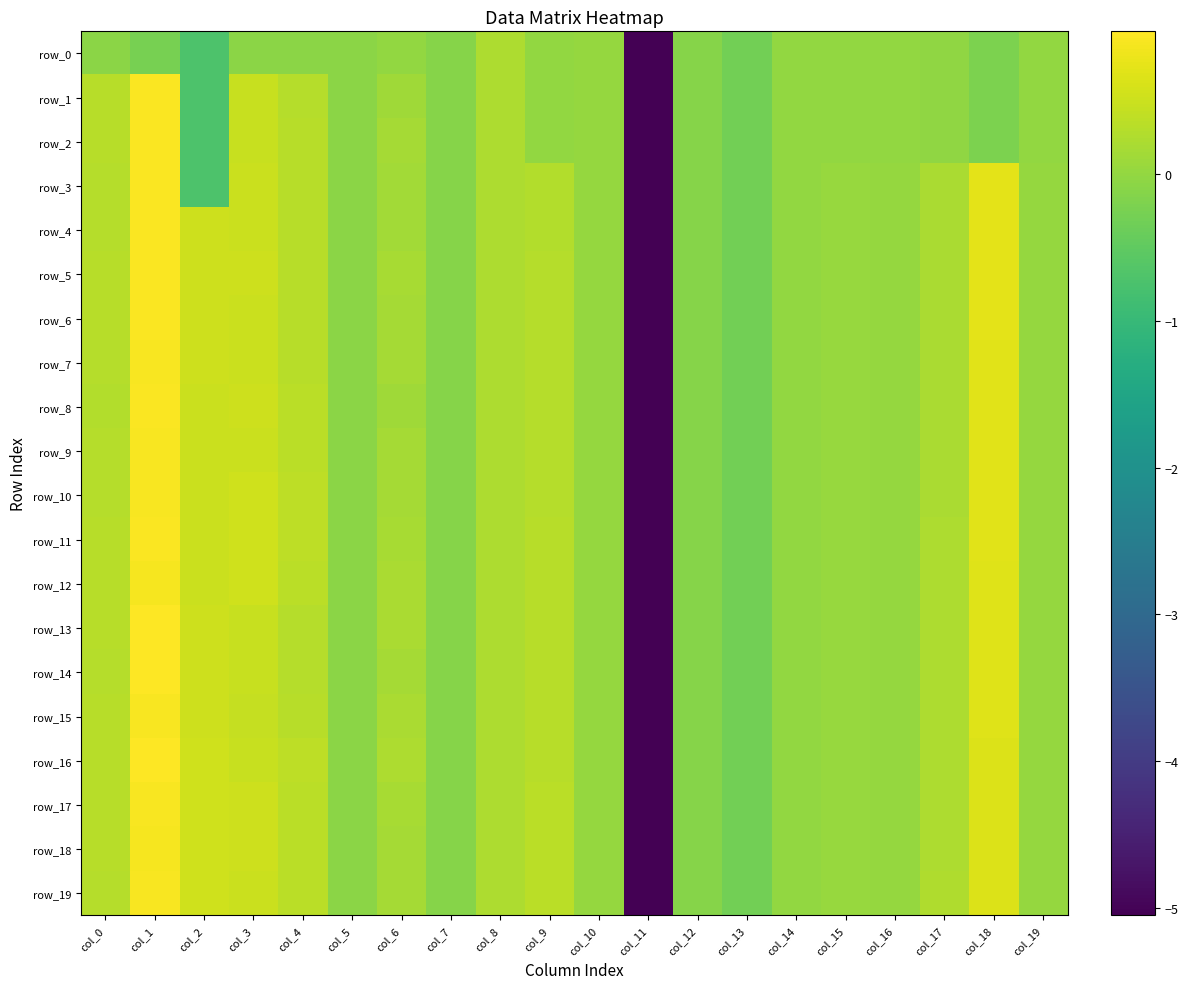

Which series has the largest total across all categories?

row_16